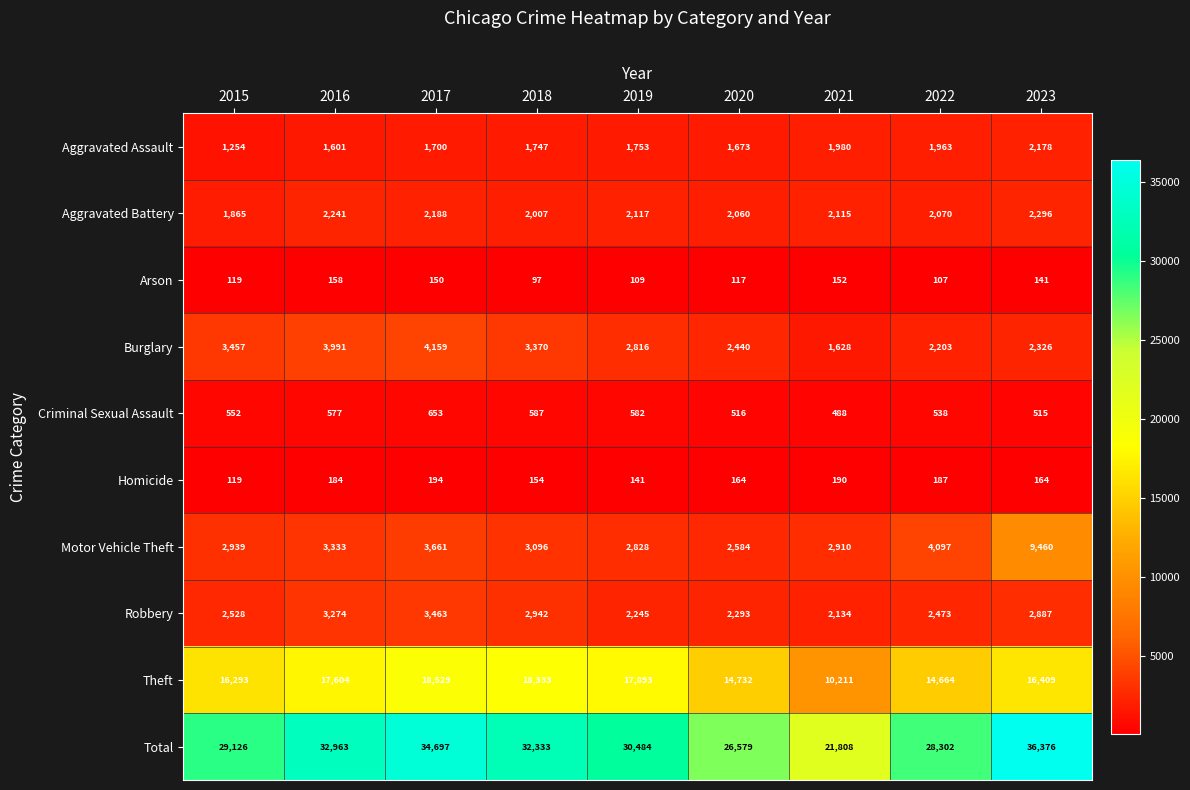

At how many categories does at least one series exceed 11933?

9